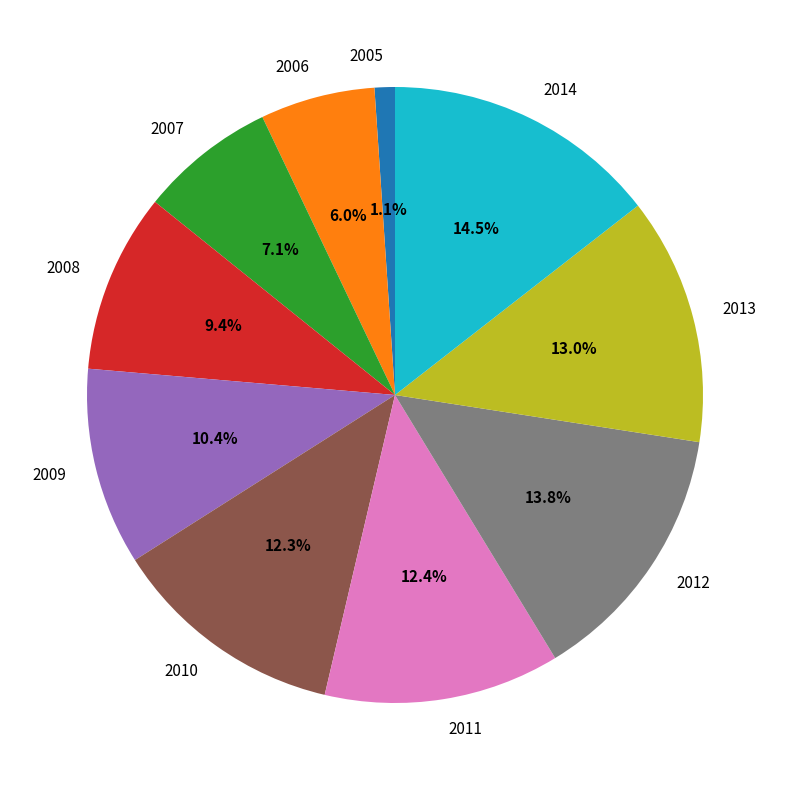

To the nearest percent, what is the difference between the 2011 and 2005 slice percentages?

11%